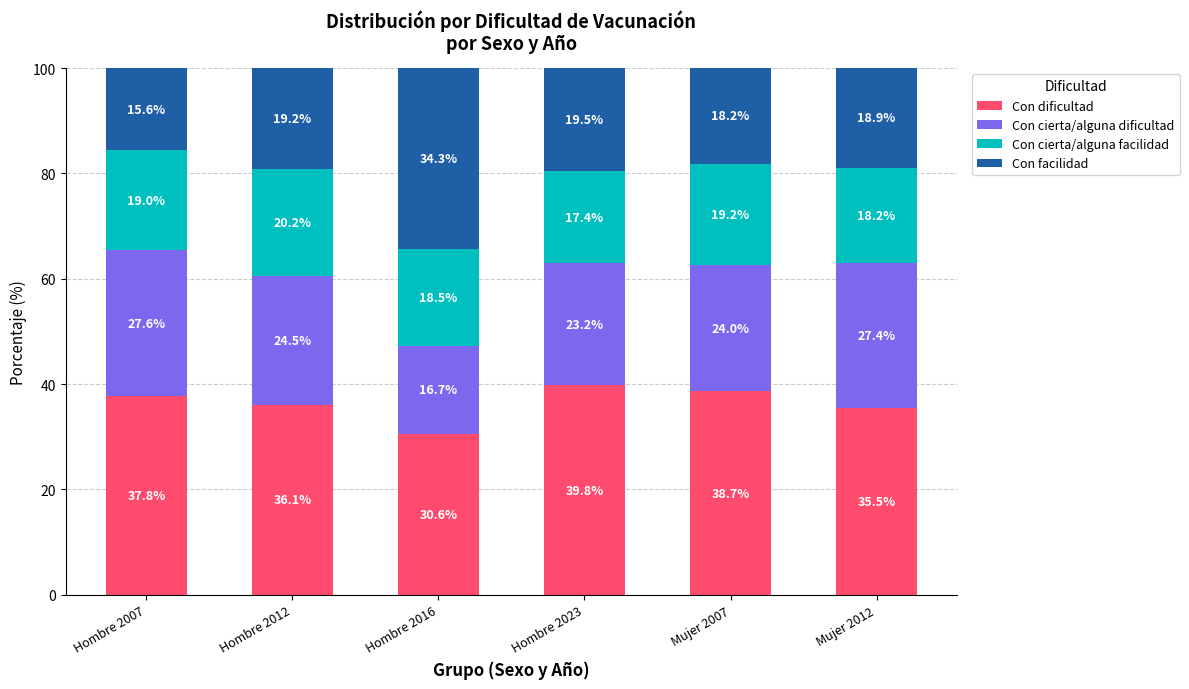

How many data points does each series have?

6